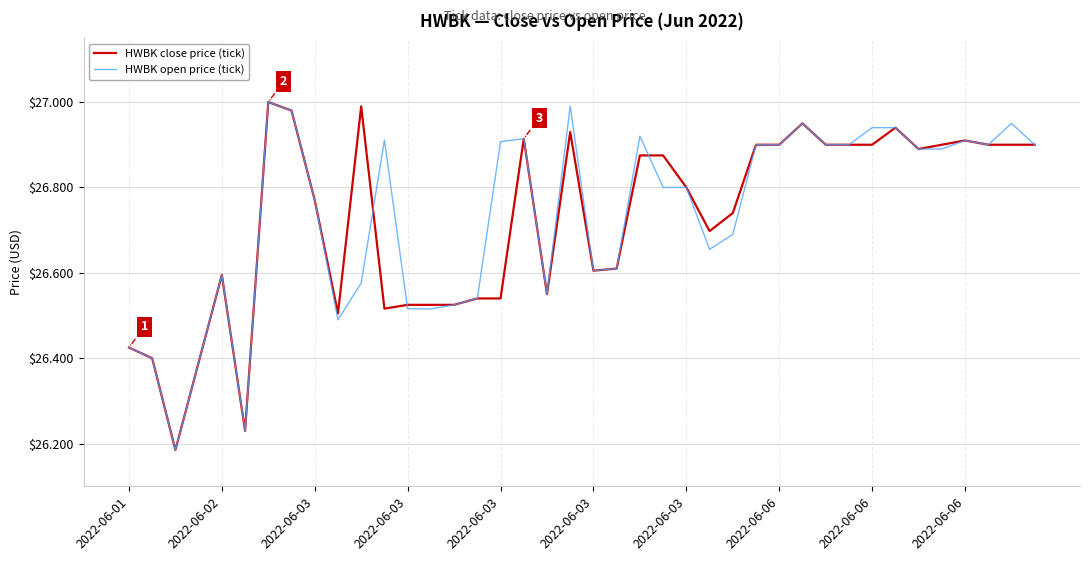

Reading left to right, what are all the values shown in this chart?

HWBK close price (tick): 26.4	26.4	26.2	26.4	26.6	26.2	27.0	27.0	26.8	26.5	27.0	26.5	26.5	26.5	26.5	26.5	26.5	26.9	26.6	26.9	26.6	26.6	26.9	26.9	26.8	26.7	26.7	26.9	26.9	26.9	26.9	26.9	26.9	26.9	26.9	26.9	26.9	26.9	26.9	26.9
HWBK open price (tick): 26.4	26.4	26.2	26.4	26.6	26.2	27.0	27.0	26.8	26.5	26.6	26.9	26.5	26.5	26.5	26.5	26.9	26.9	26.6	27.0	26.6	26.6	26.9	26.8	26.8	26.7	26.7	26.9	26.9	26.9	26.9	26.9	26.9	26.9	26.9	26.9	26.9	26.9	26.9	26.9